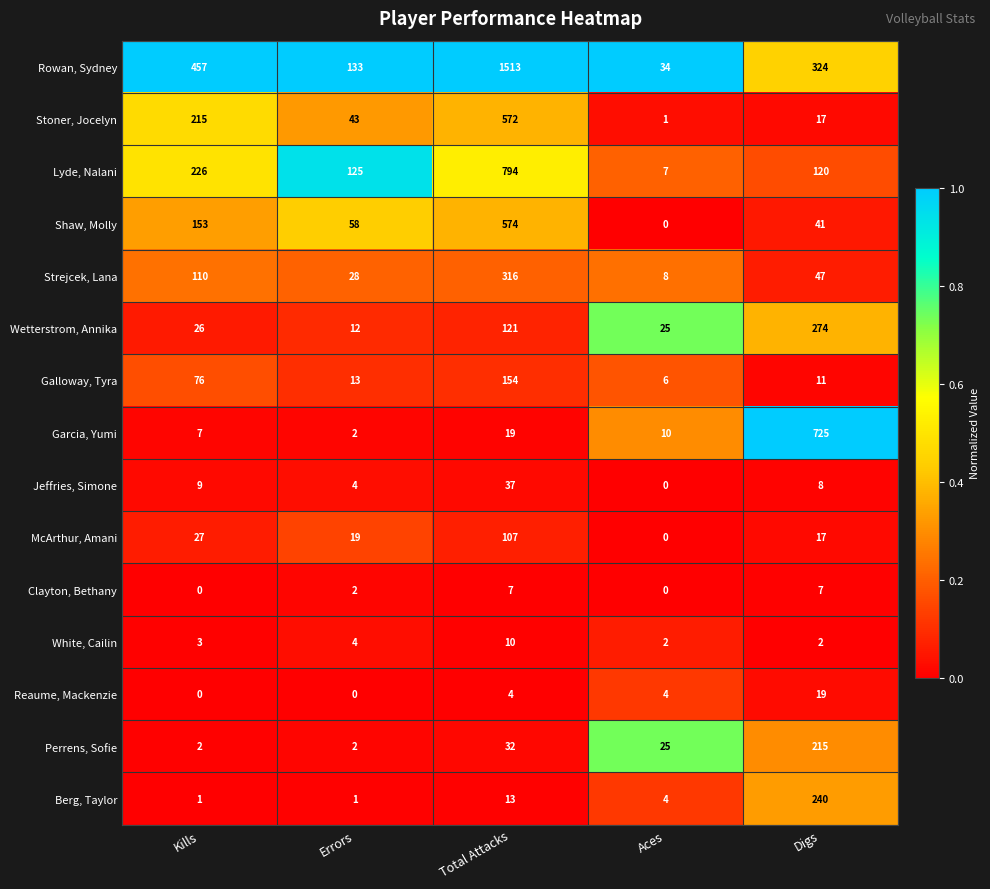

True or false: Rowan, Sydney has a value of 457 at Kills.

True